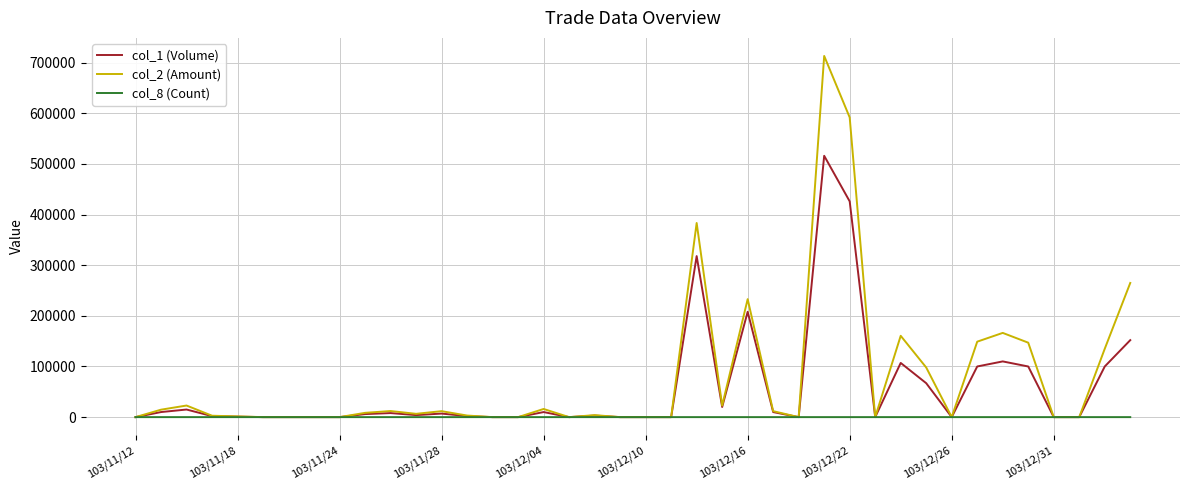

How many lines are shown in the chart?

3